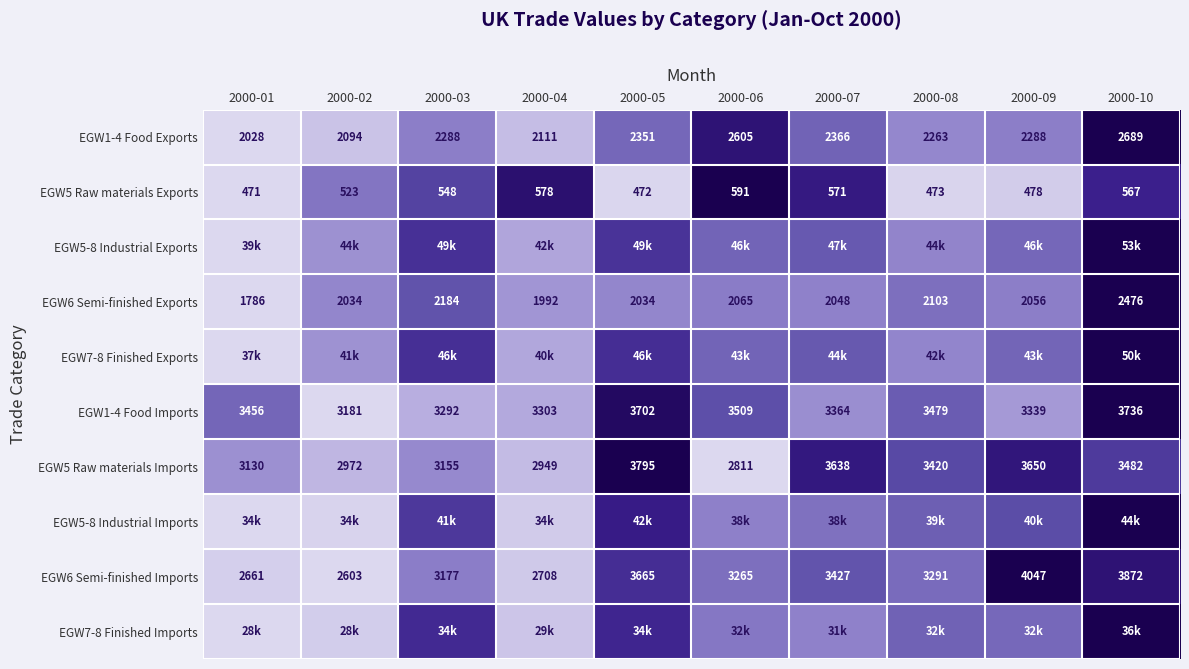

The EGW5 Raw materials Exports series shows 0.6 at 2000-06. True or false?

False